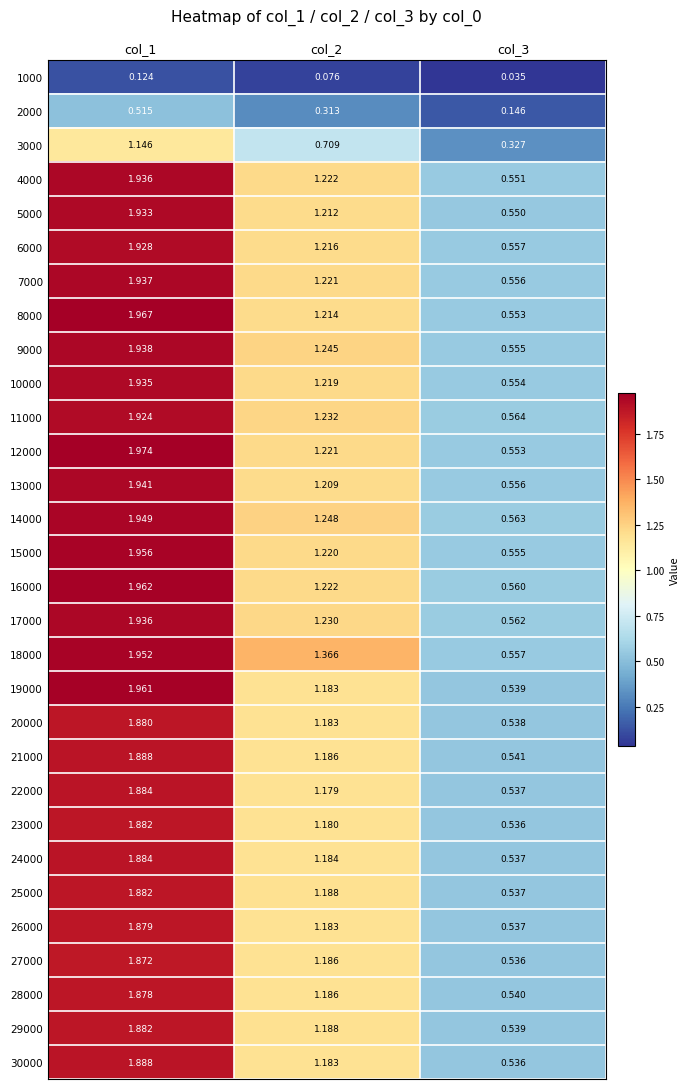

Is the value of 13000 at col_2 greater than the value of 9000 at col_2?

No